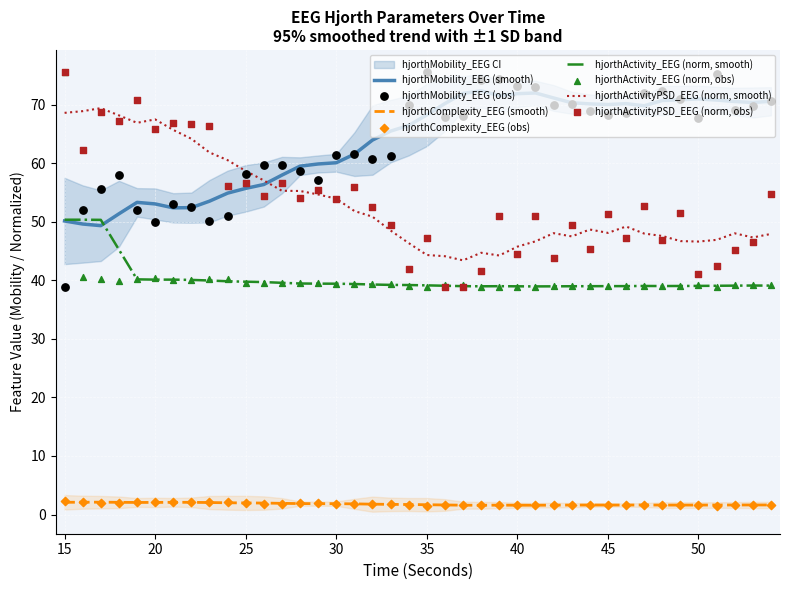

What is the total value across all series at 15?

156.8